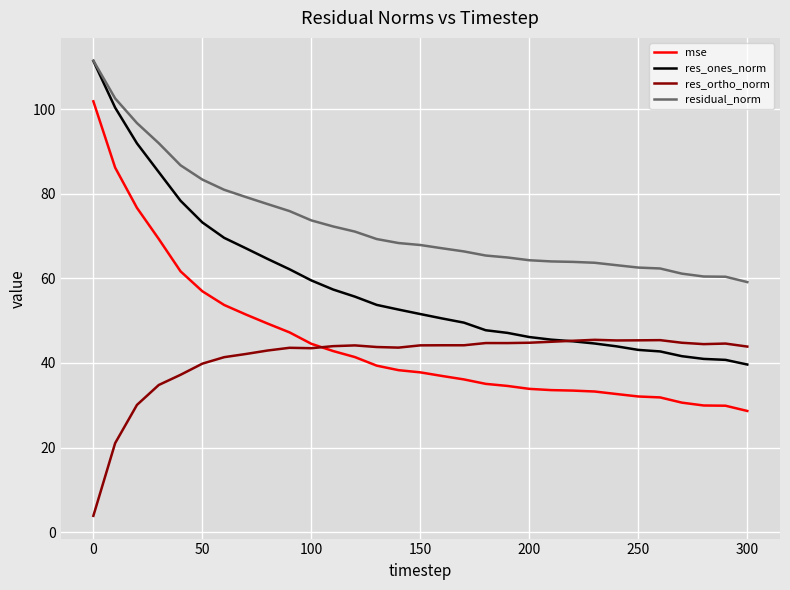

True or false: mse and res_ones_norm intersect in this chart.

False